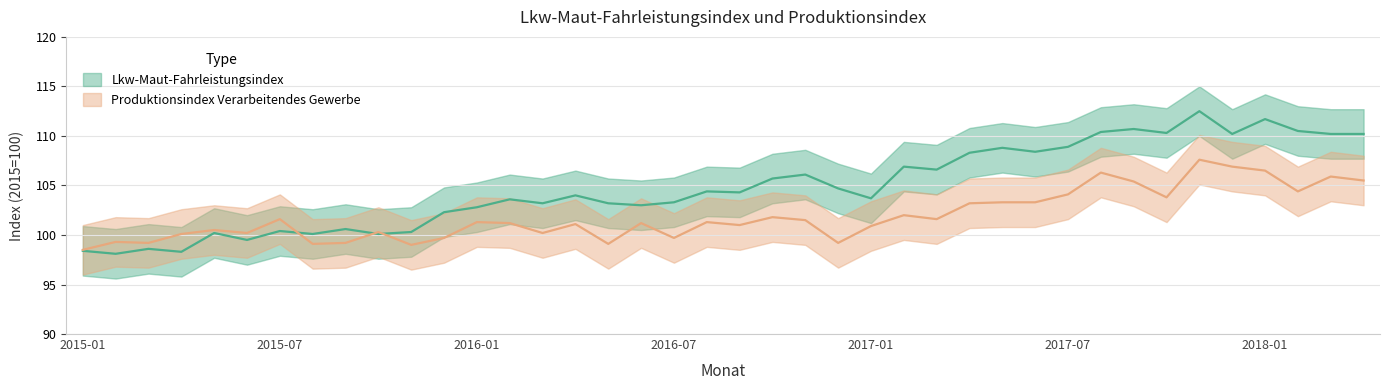

What is the highest value of the Produktionsindex Verarbeitendes Gewerbe series?

107.6